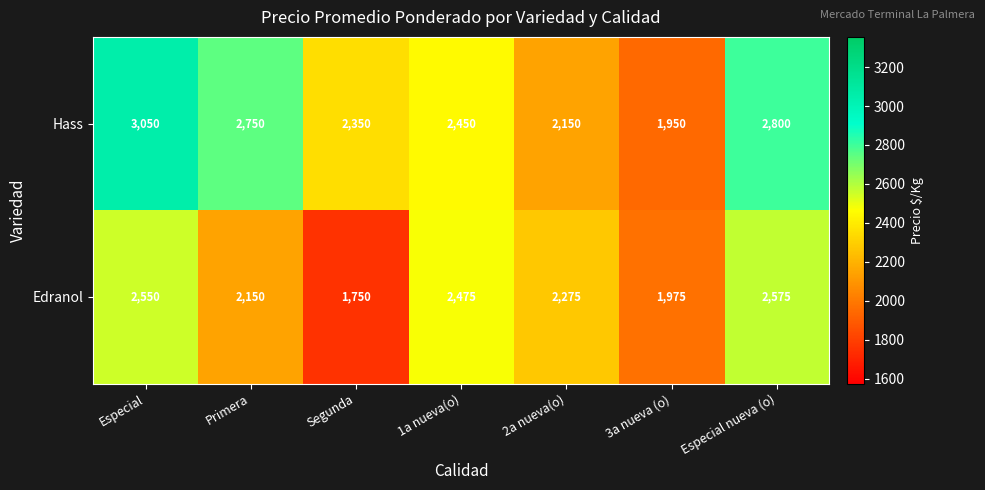

Read the Edranol value at Especial nueva (o), to the nearest 10.

2580